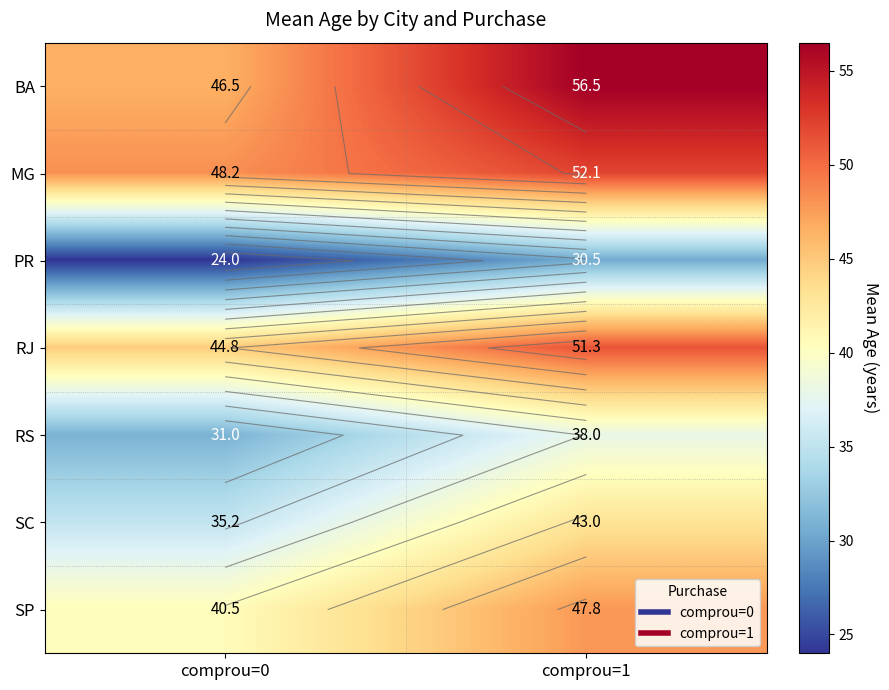

Is the value of SP at comprou=0 greater than the value of SC at comprou=0?

Yes